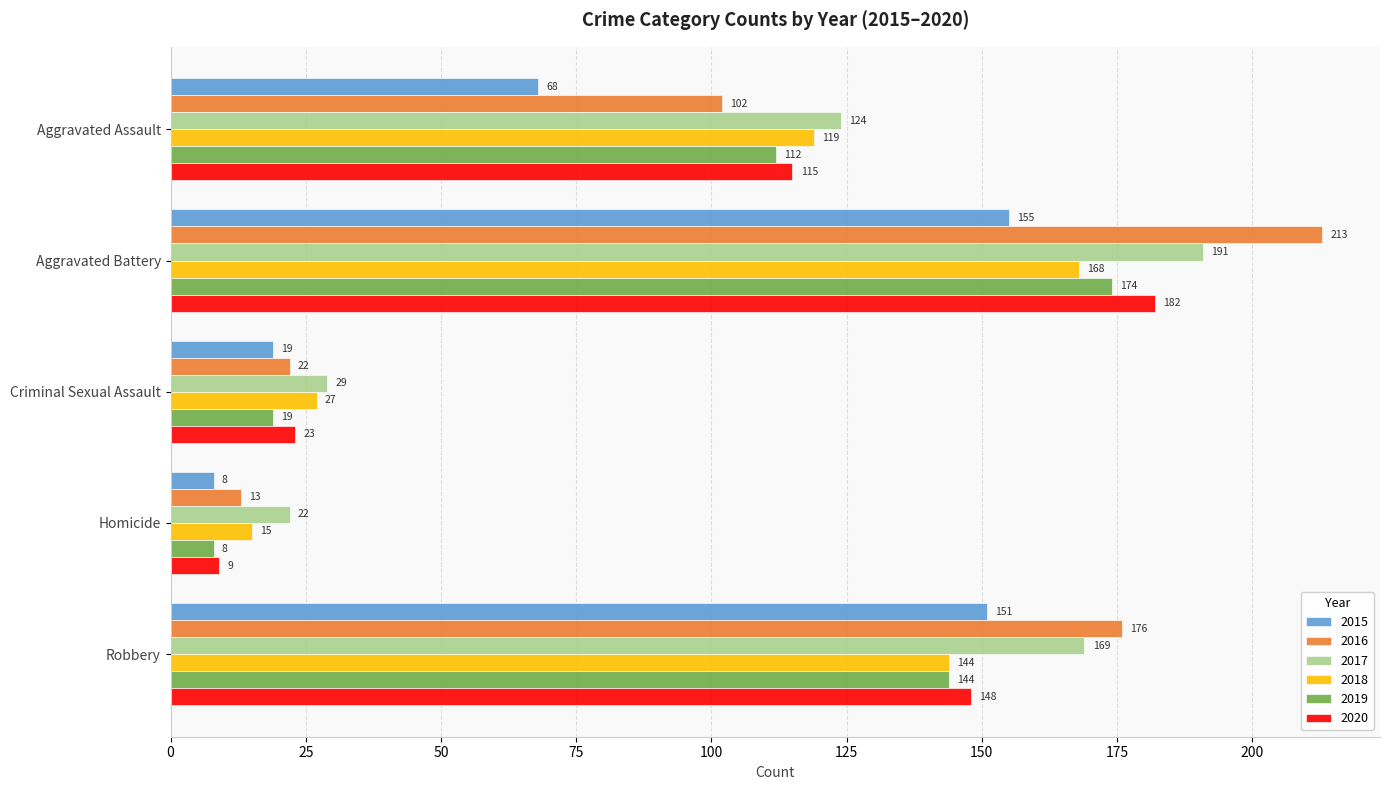

True or false: 2016 has a value of 13 at Homicide.

True